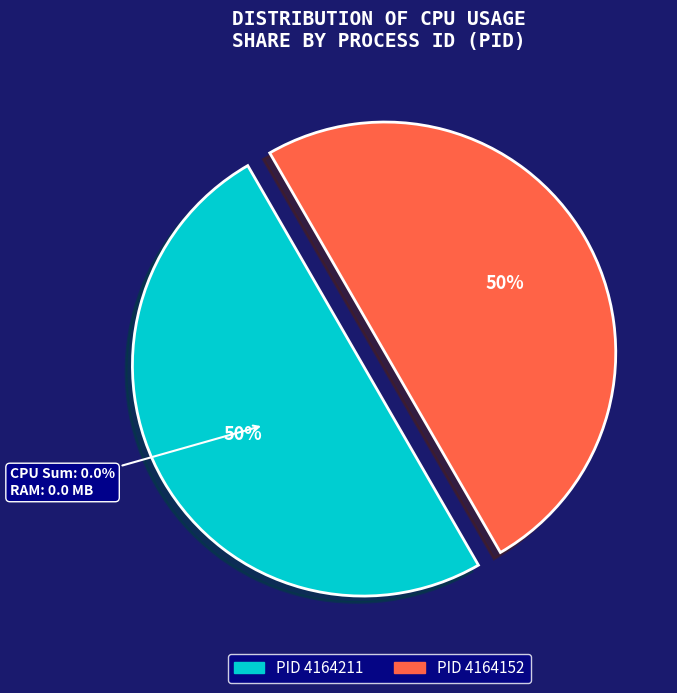

Between 4164211 and 4164152, which is larger?

4164211